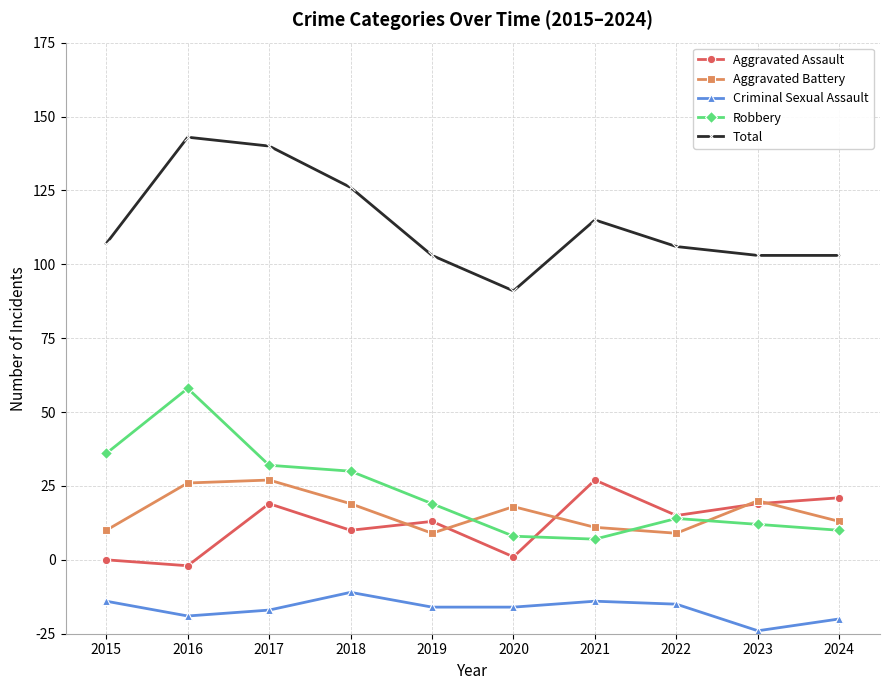

Between 2016 and 2018, which series saw the biggest shift?

Robbery